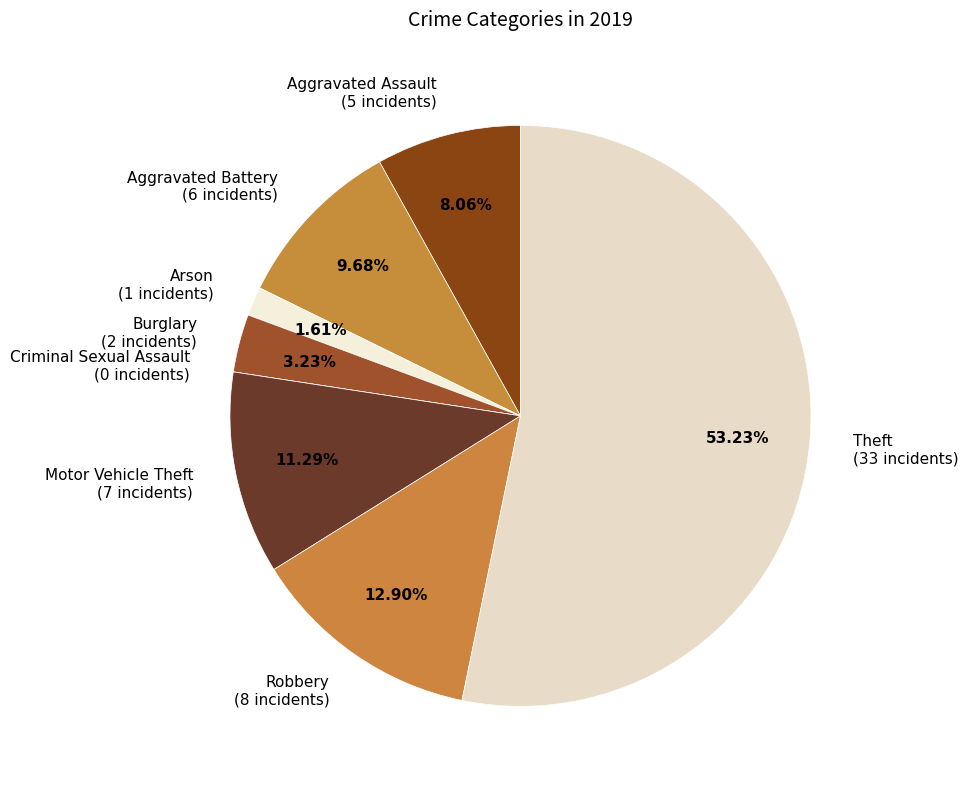

Does Robbery account for over 50% of the chart?

No